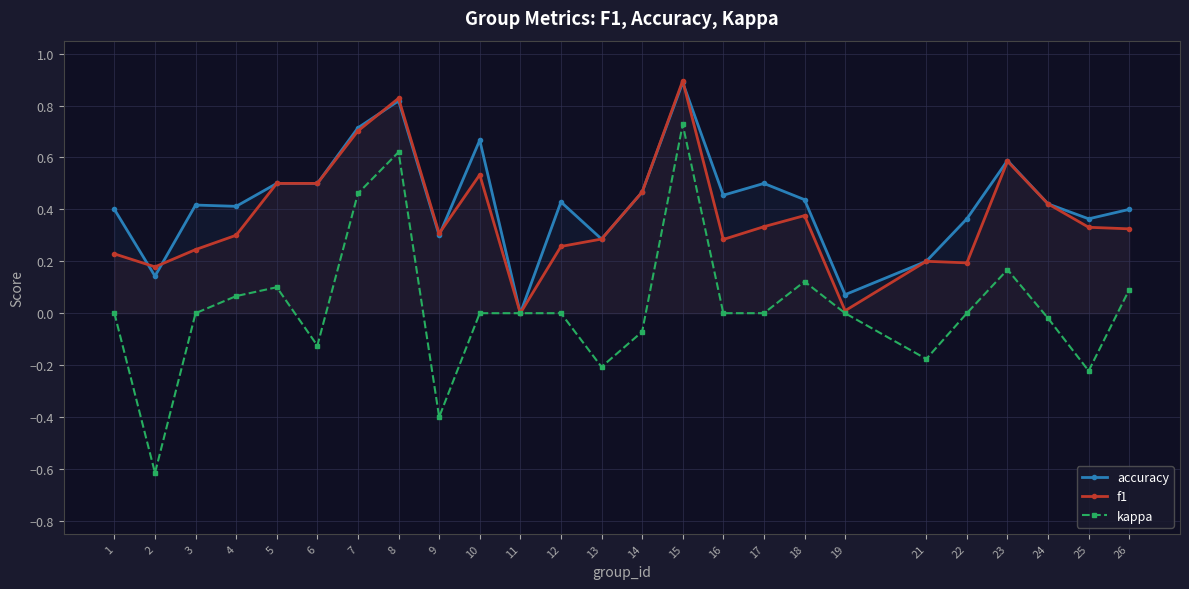

Is it true that kappa equals 0.2 at 23?

True